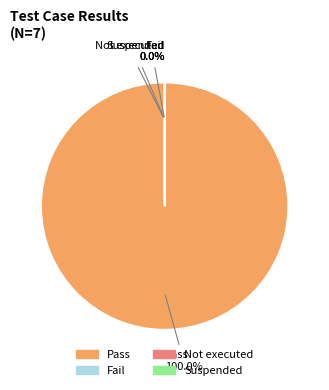

Count the number of slices in the pie.

4